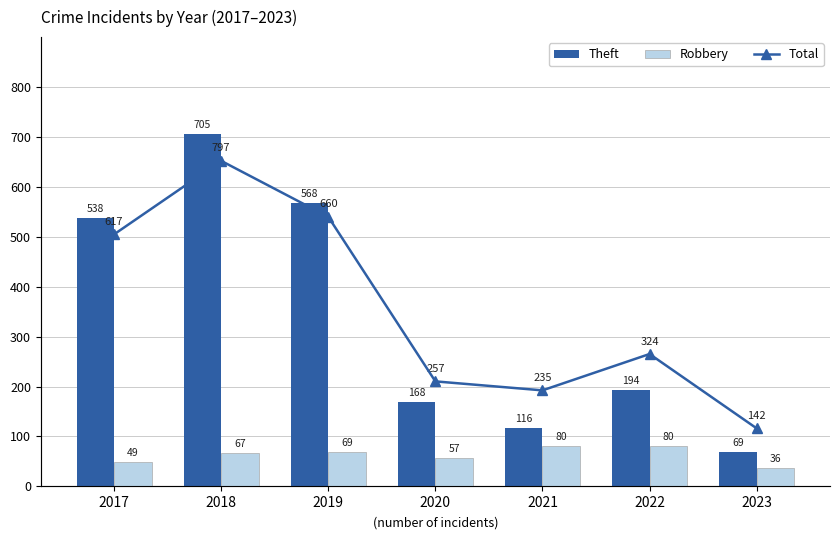

What is the sum of all Theft values?

2358